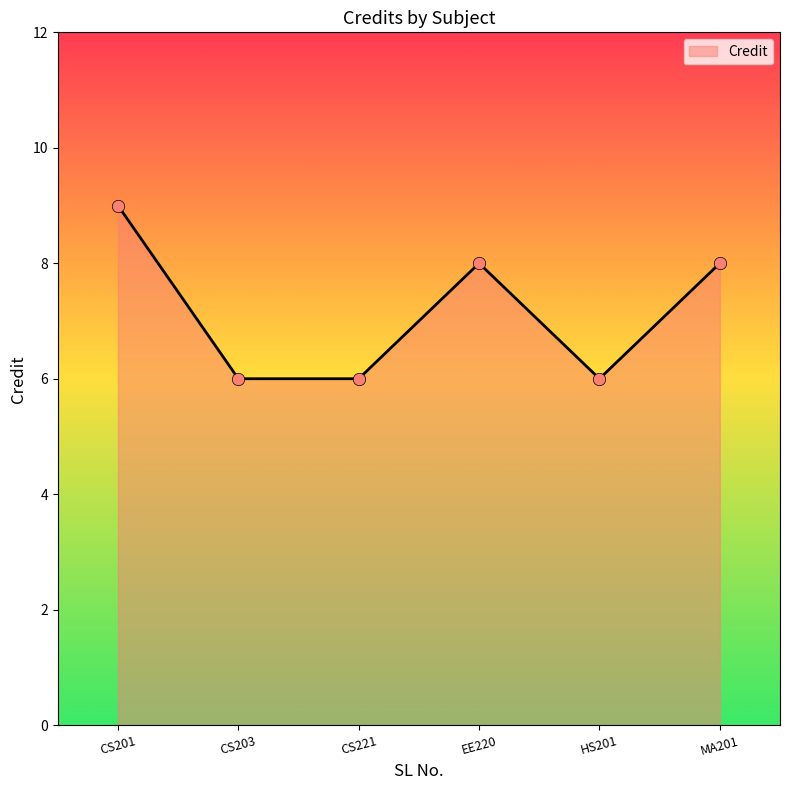

What is the ratio of the value at CS201 to the value at HS201?

1.5